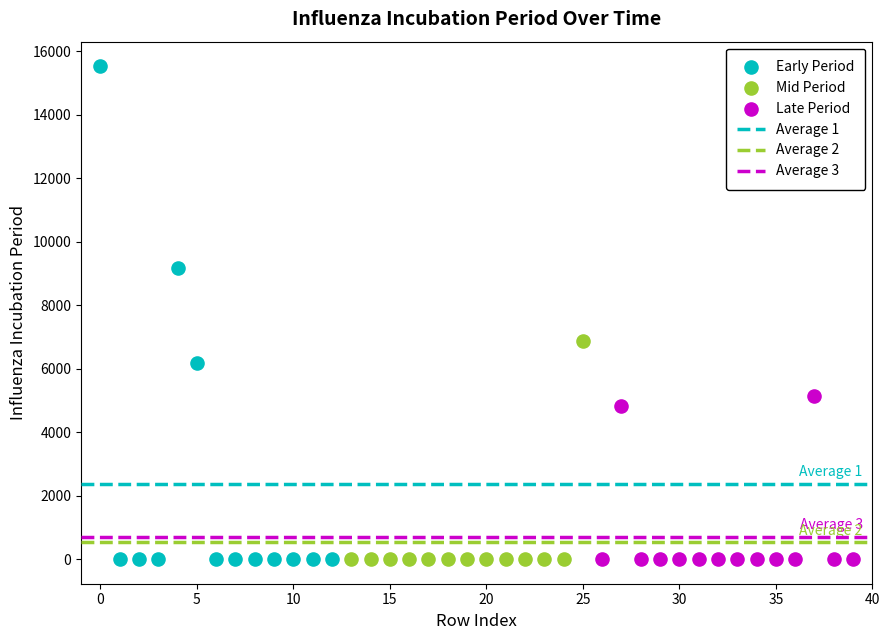

Which series has the widest spread of Y values?

Early Period